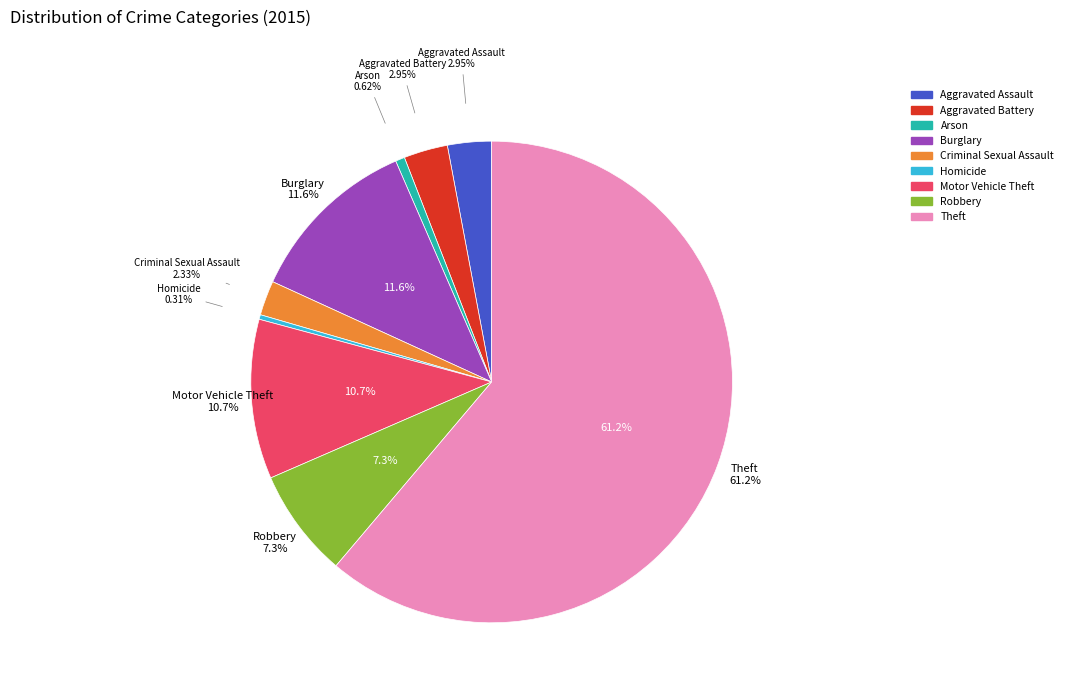

Which category has the smallest portion of the pie?

Homicide